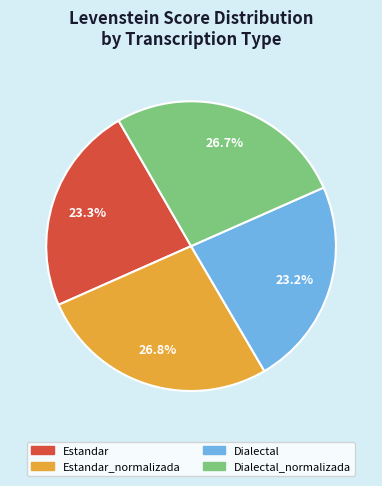

How many slices are in this pie chart?

4